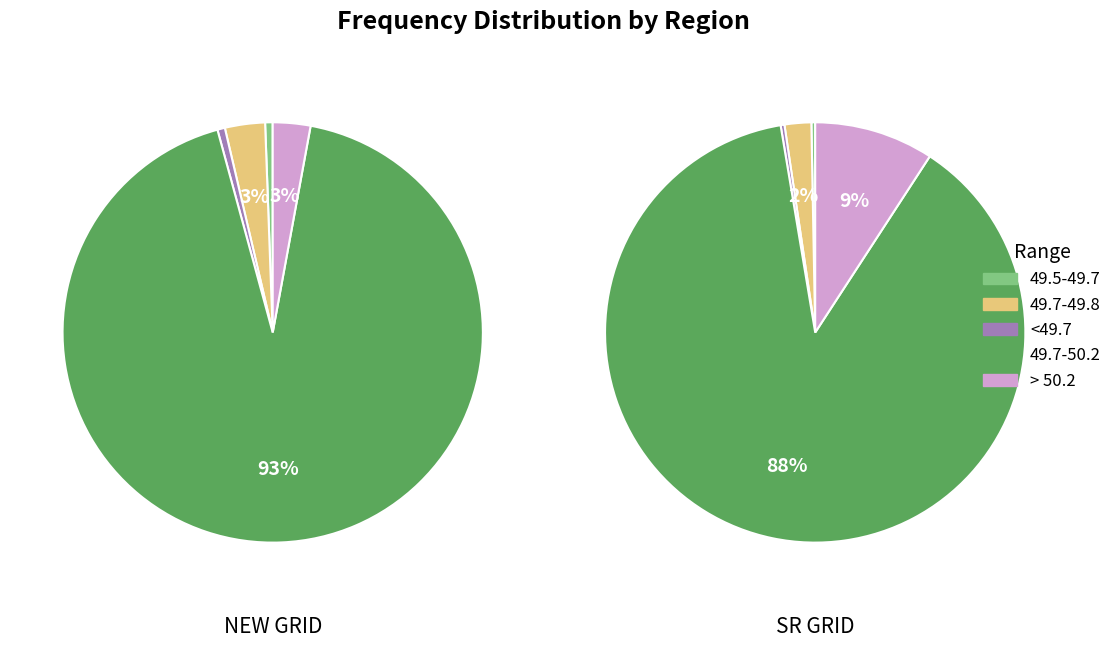

Which series has the largest range (max minus min)?

NEW GRID